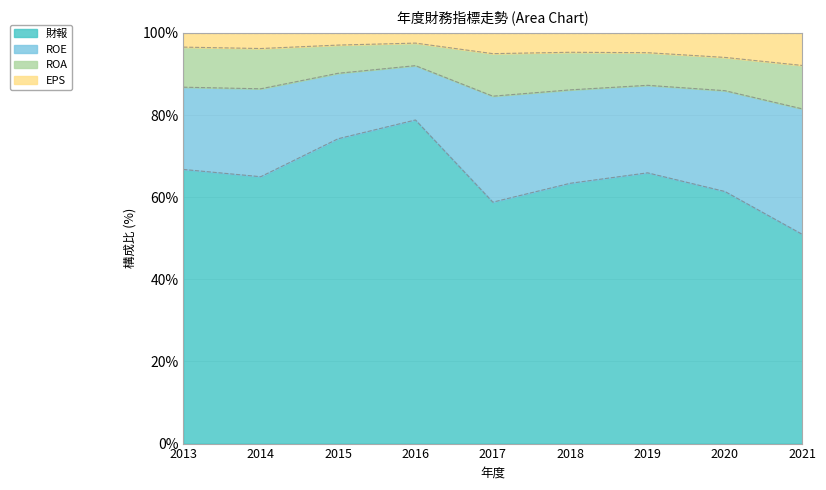

How many lines are shown in the chart?

4